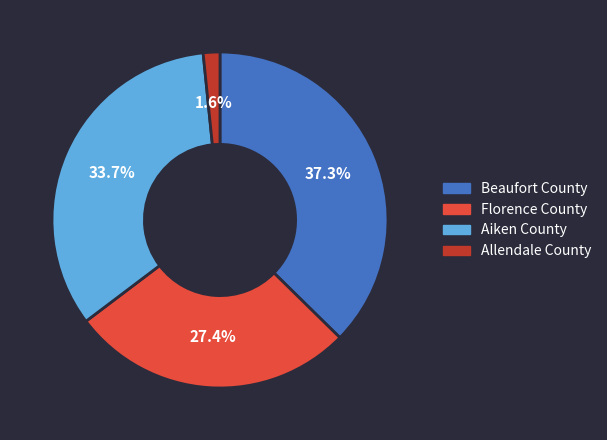

How many slices are in this pie chart?

4